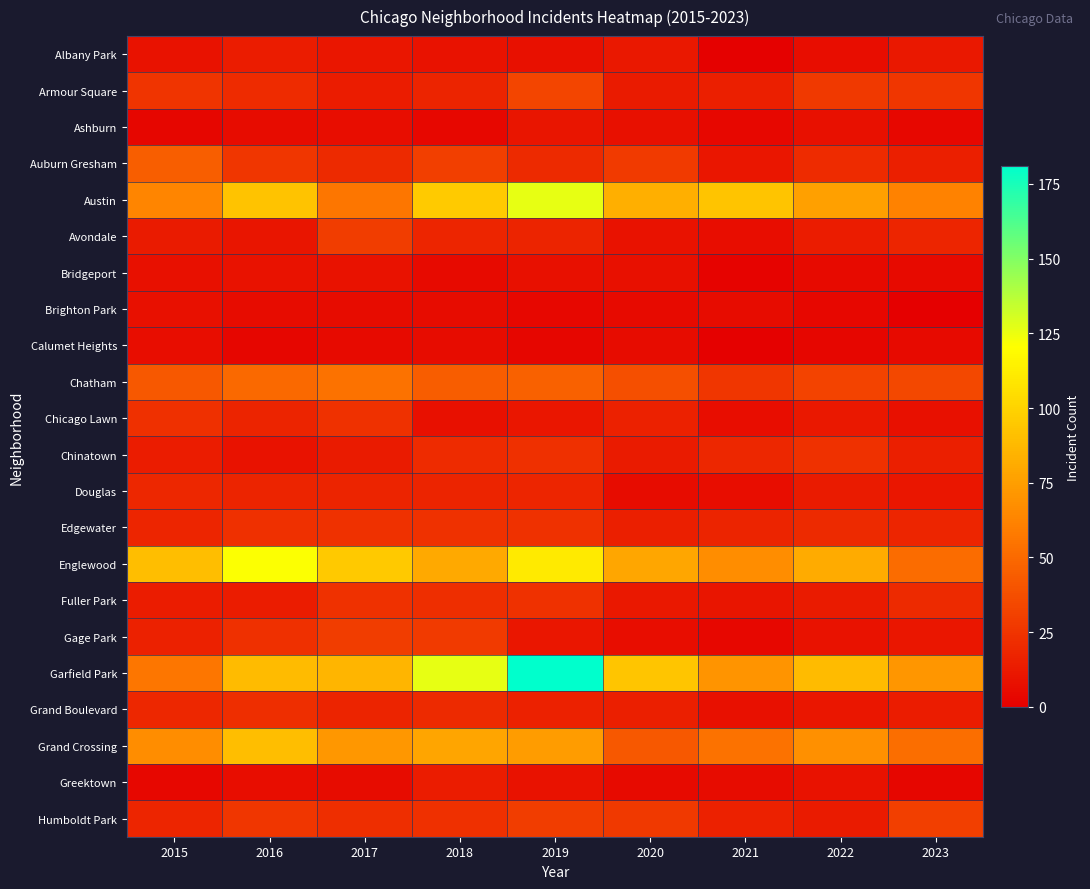

Between 2016 and 2019, which is larger?

2016